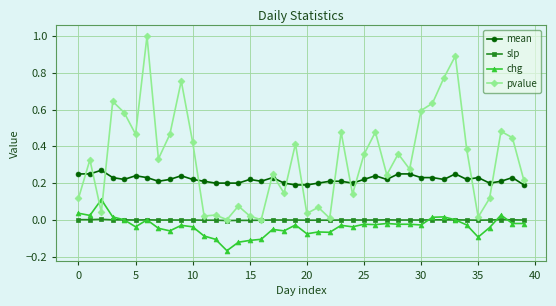

What is the maximum value shown in the chart?

1.0